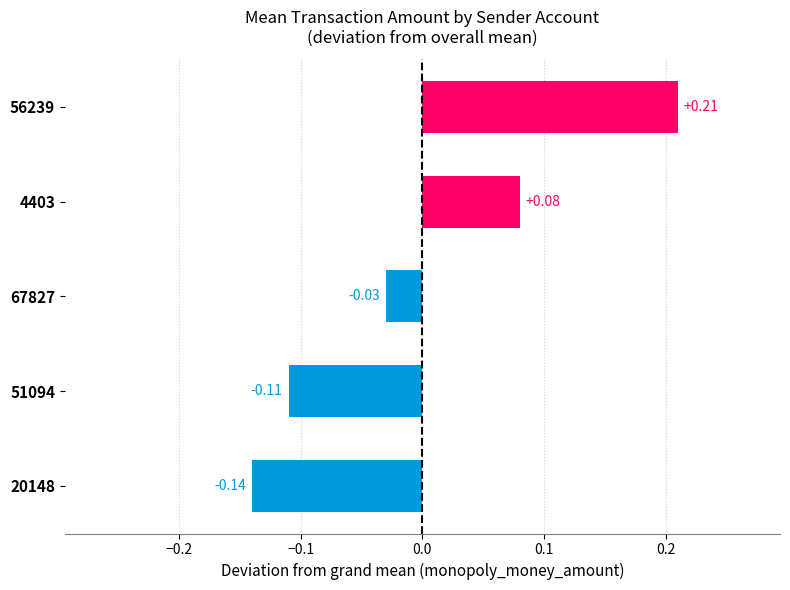

List the labels in order of value, smallest first.

20148, 51094, 67827, 4403, 56239